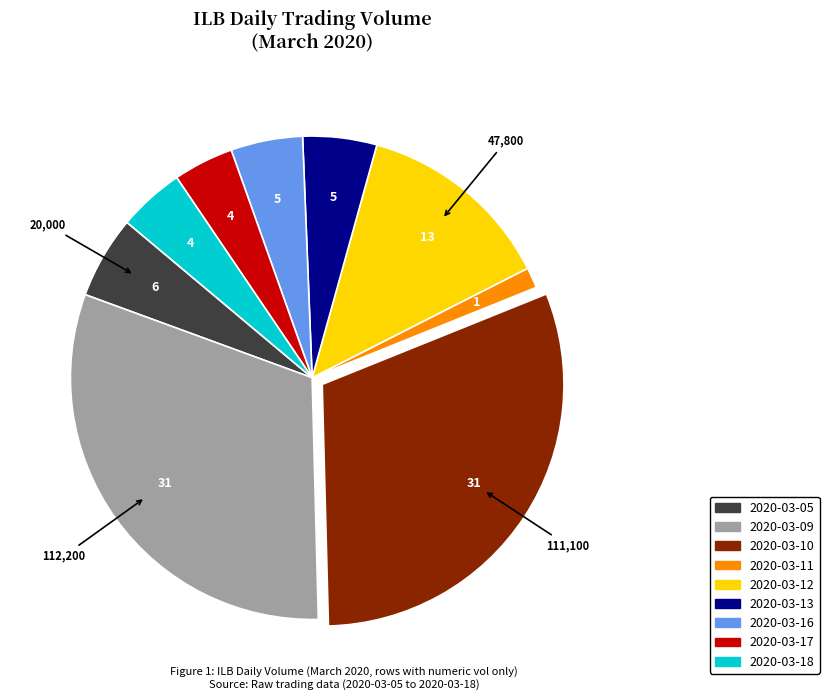

Is it true that 2020-03-13 is 5% of the pie?

True